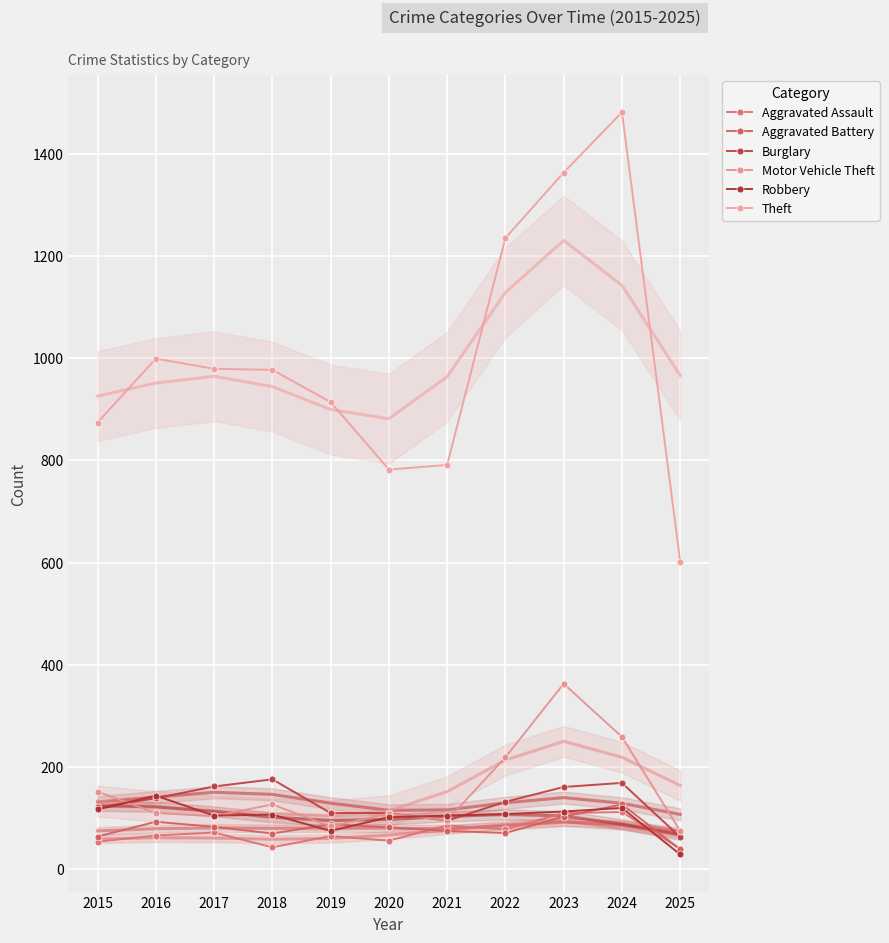

What is the maximum value shown in the chart?

1481